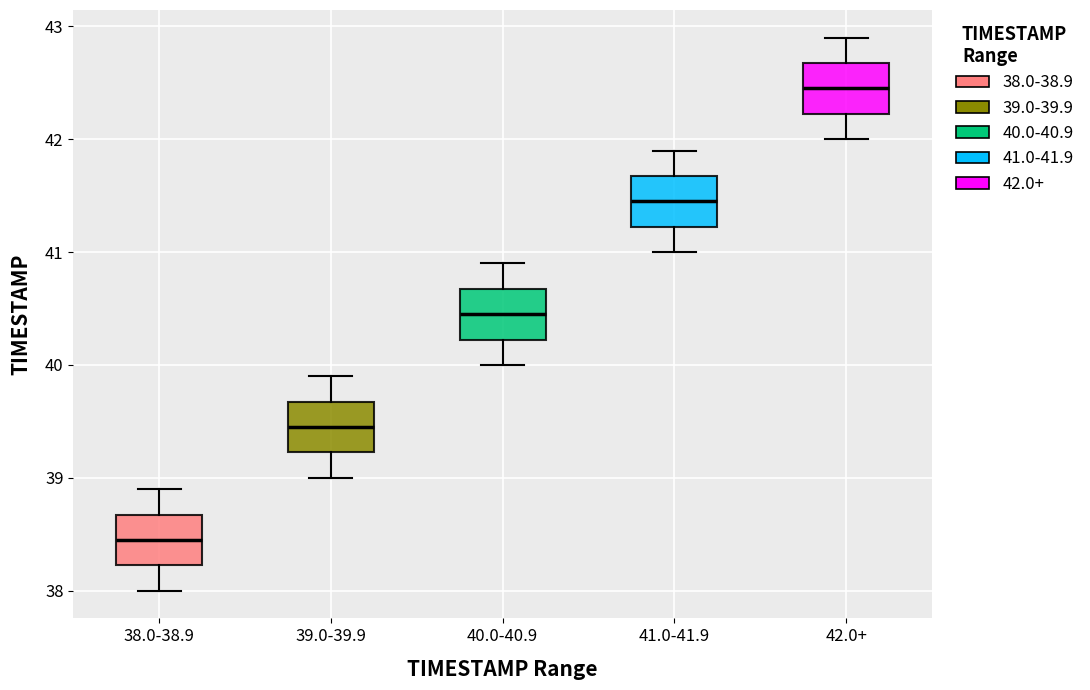

Which box's median line is the highest?

42.0+